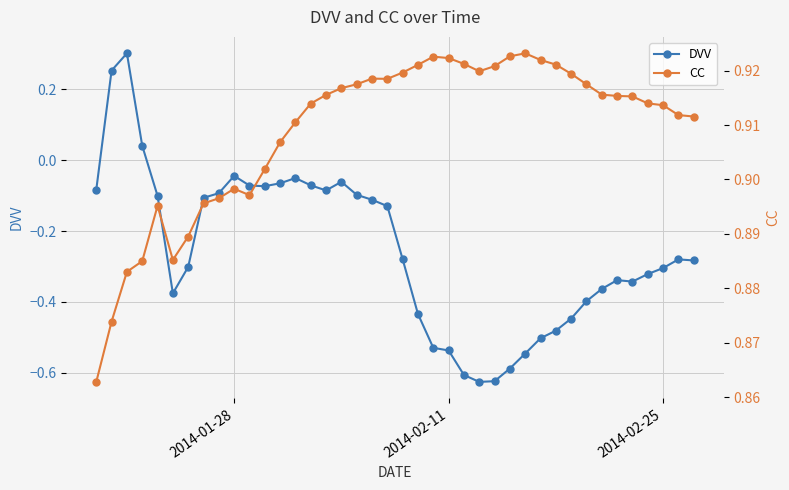

True or false: CC has more than 1 points higher than both neighbors.

True